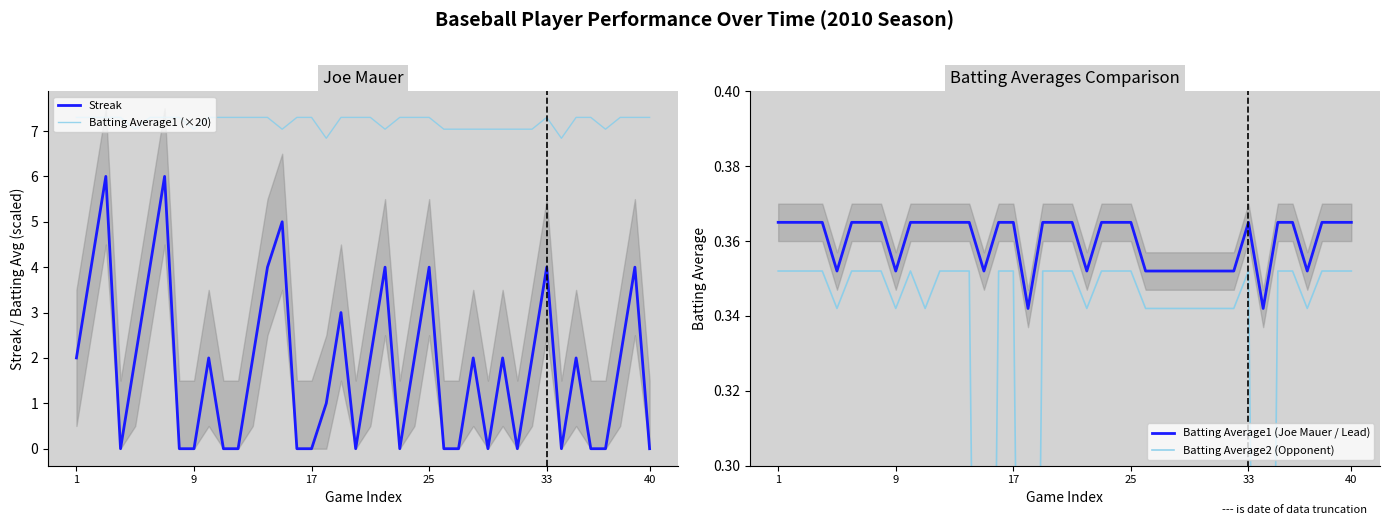

True or false: Batting Average1 (Joe Mauer / Lead) and Batting Average1 (×20) cross at least once.

False